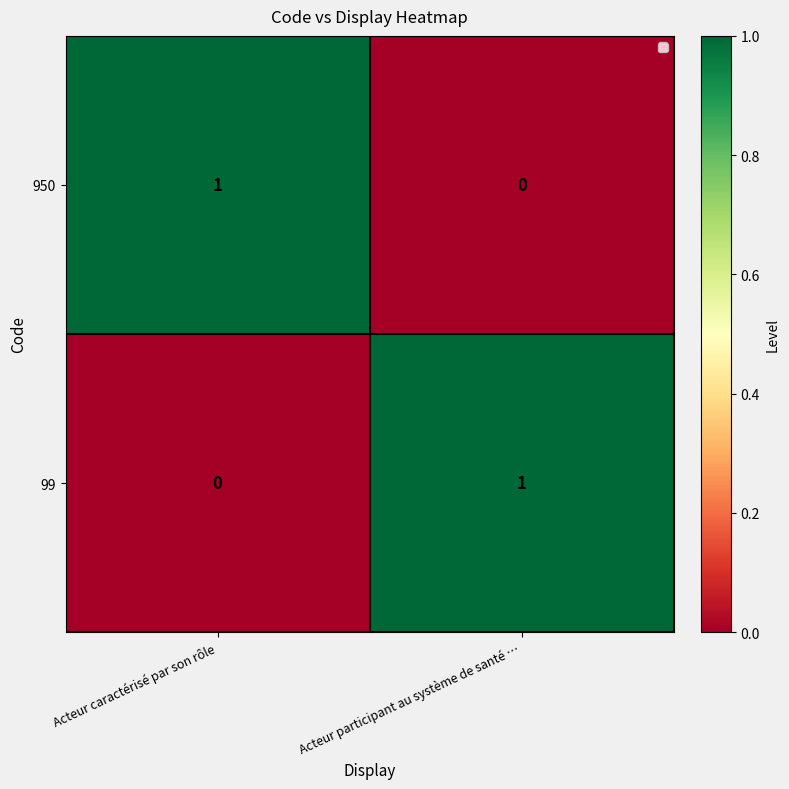

How many categories are shown in the chart?

2